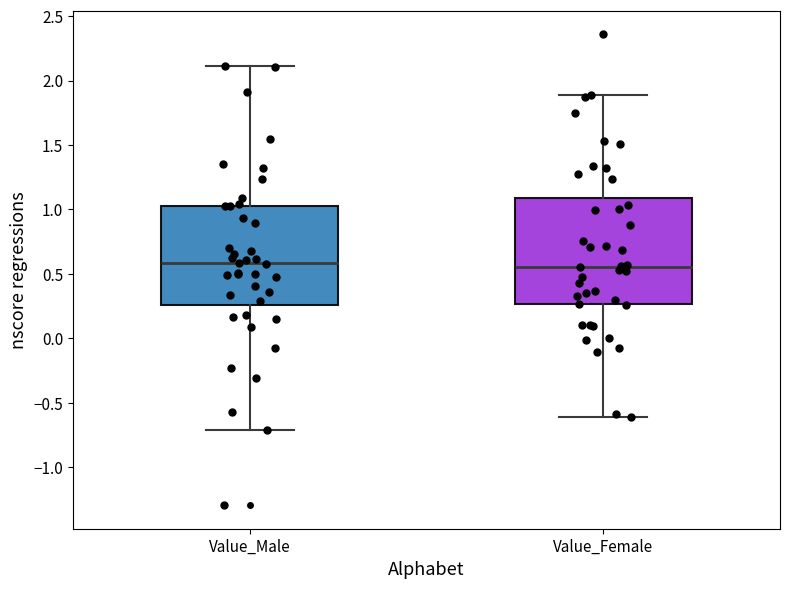

Where does the upper whisker of the box for Value_Male end on the y-axis? The values are not printed on the chart, so give them approximately, as read against the axis.

2.10